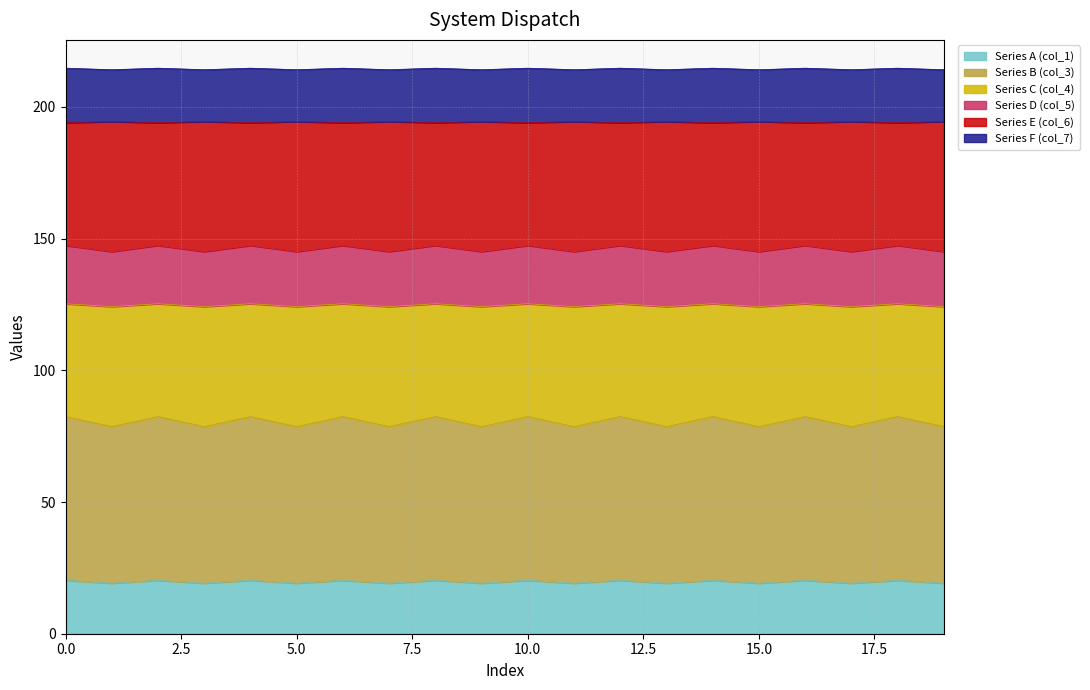

What is the total value across all series at 15.0?

214.1